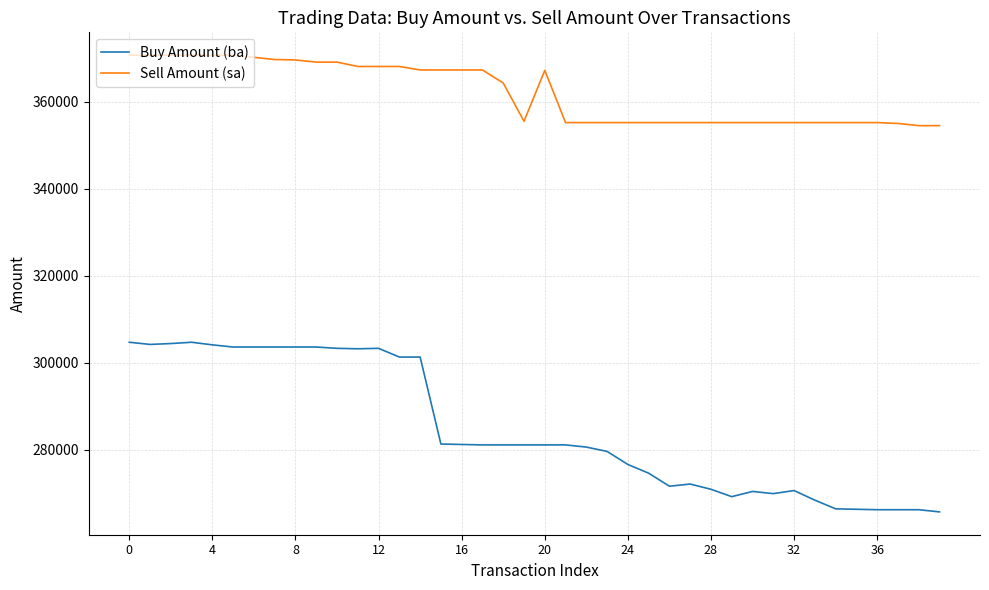

True or false: Sell Amount (sa) and Buy Amount (ba) cross at least once.

False